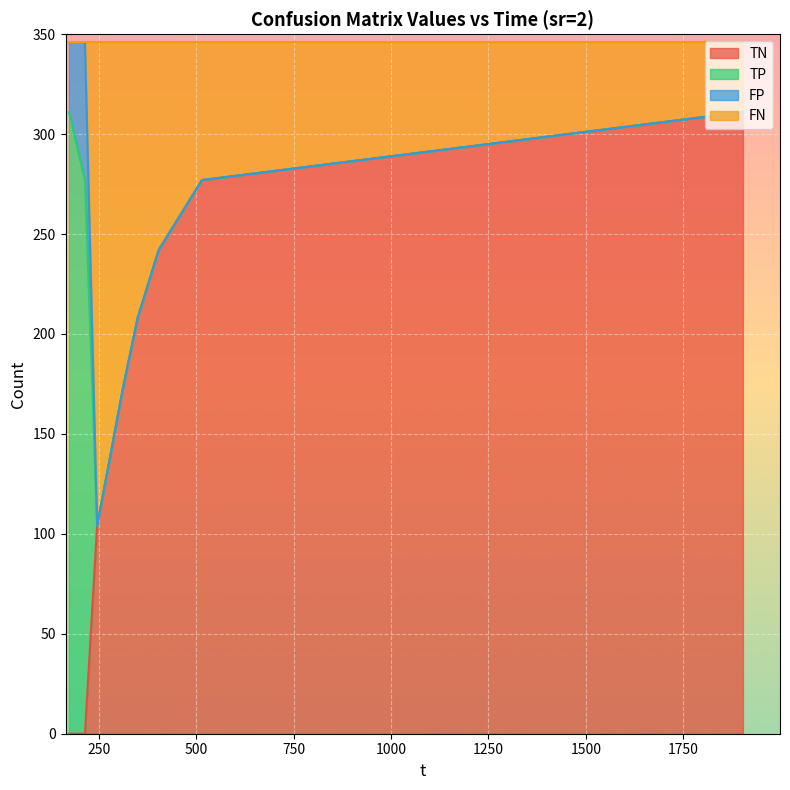

The value of TN at 214.959 is 0. True or false?

True